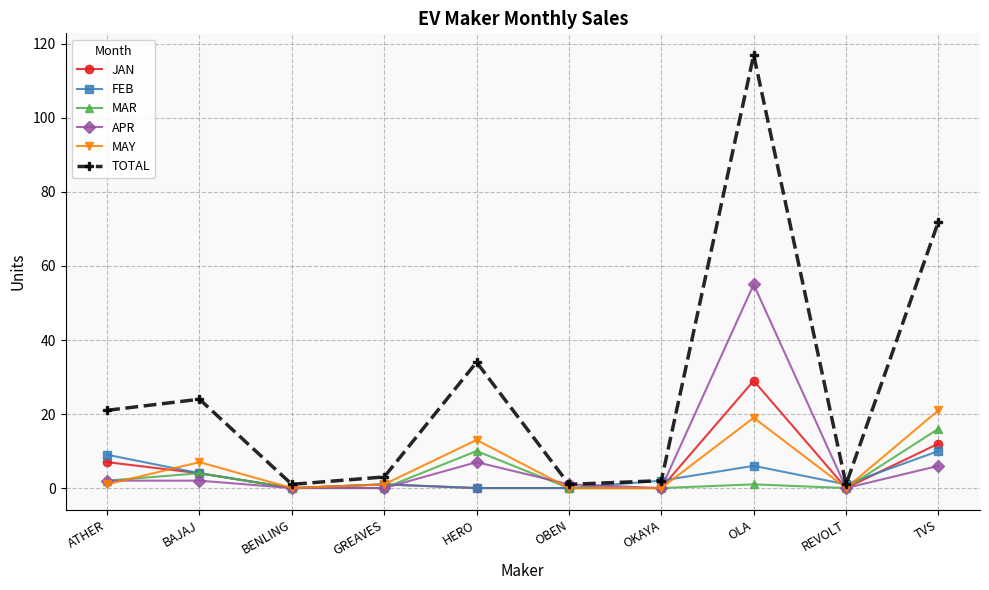

How many interior local peaks does the MAY series have?

3